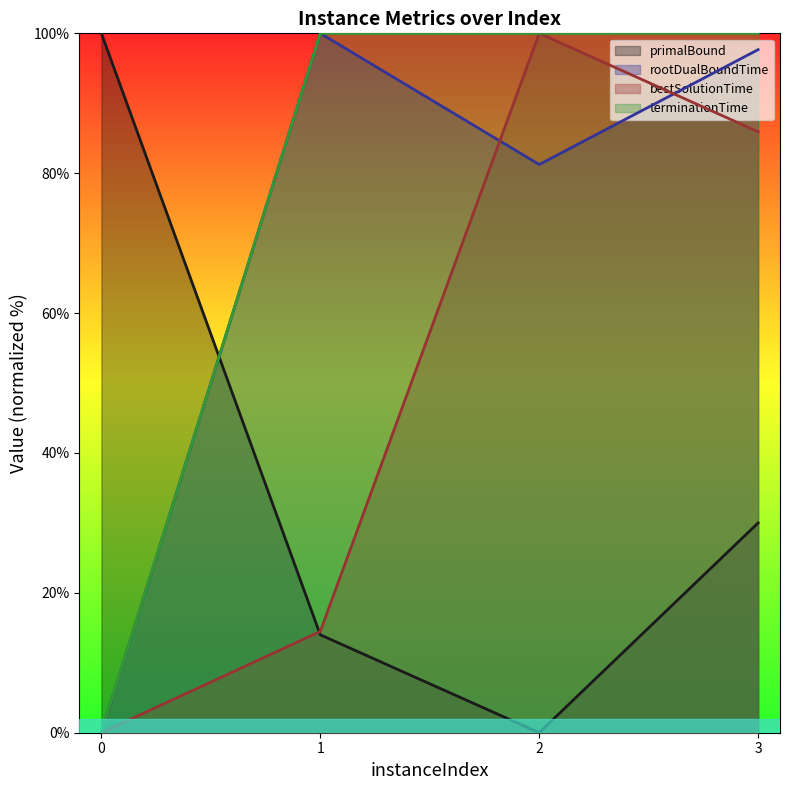

The value of bestSolutionTime at 3 is 121.3. True or false?

False